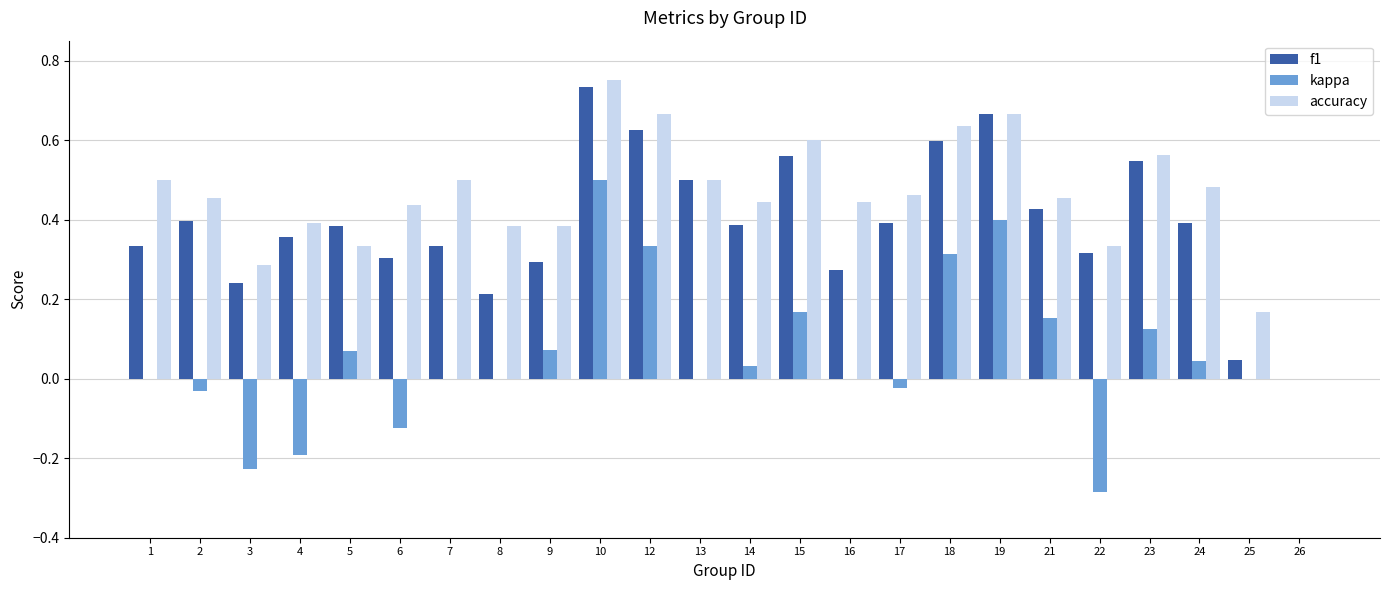

What is the sum of all kappa values?

1.3